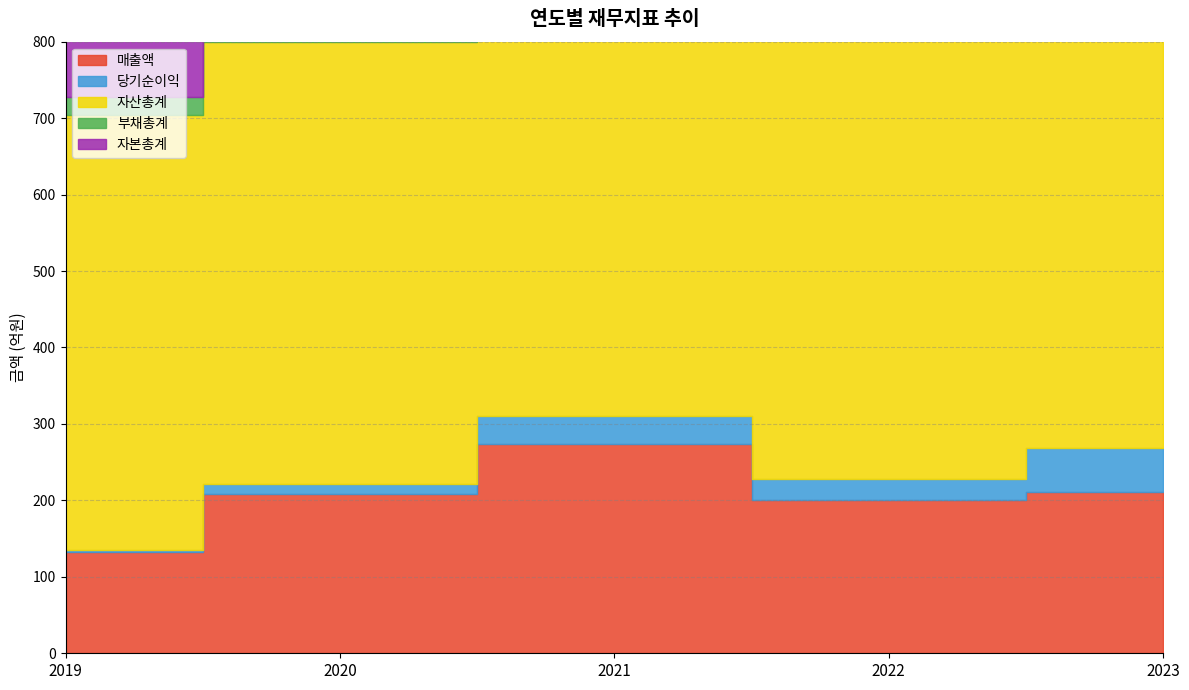

Is it true that 부채총계 equals 24 at 2019?

True